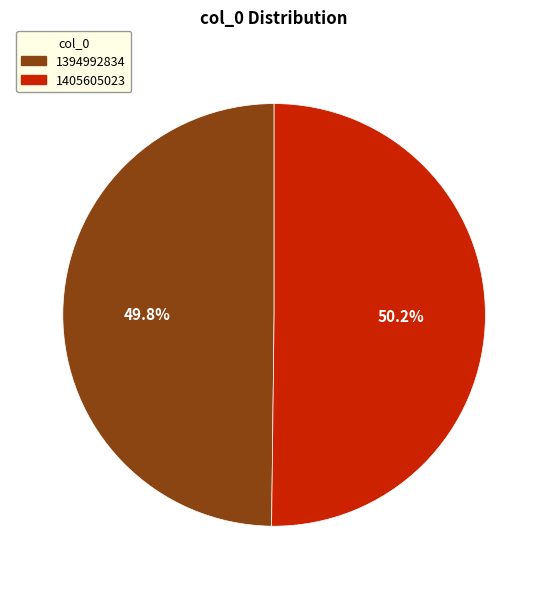

What percentage is the 1405605023 slice, to the nearest percent?

50%